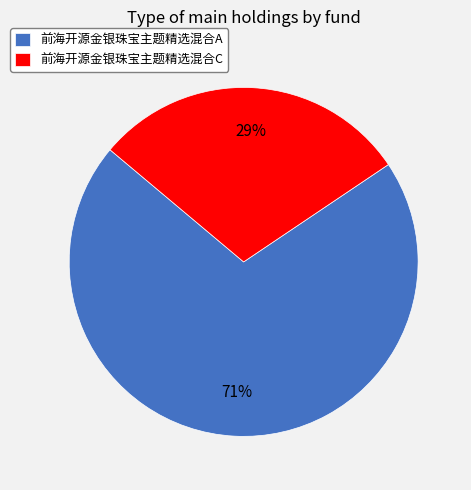

To the nearest percent, what percentage of the pie is 前海开源金银珠宝主题精选混合A?

71%